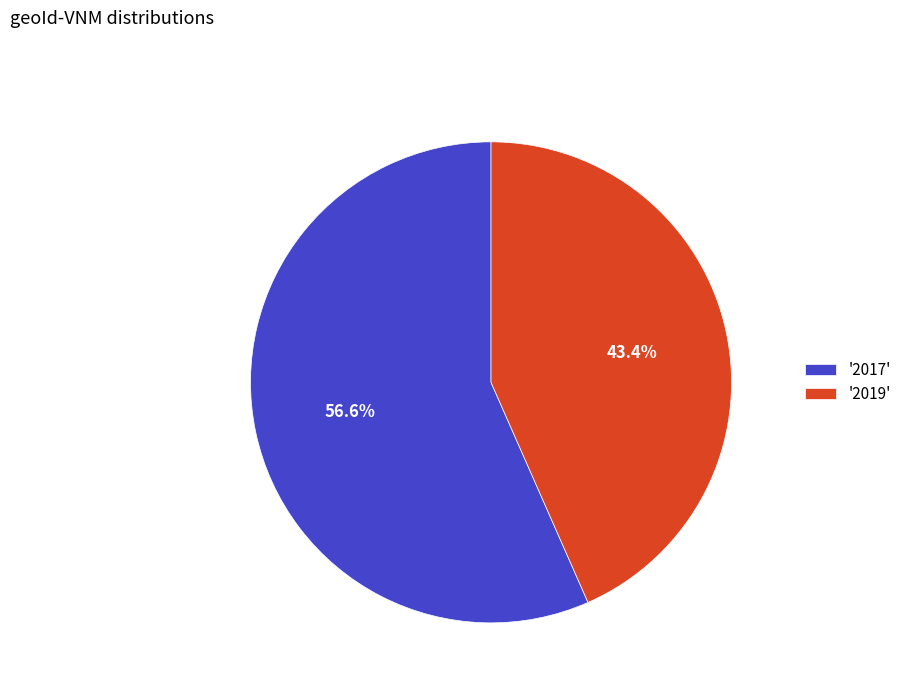

What is the ratio of the value at '2017' to the value at '2019'?

1.3